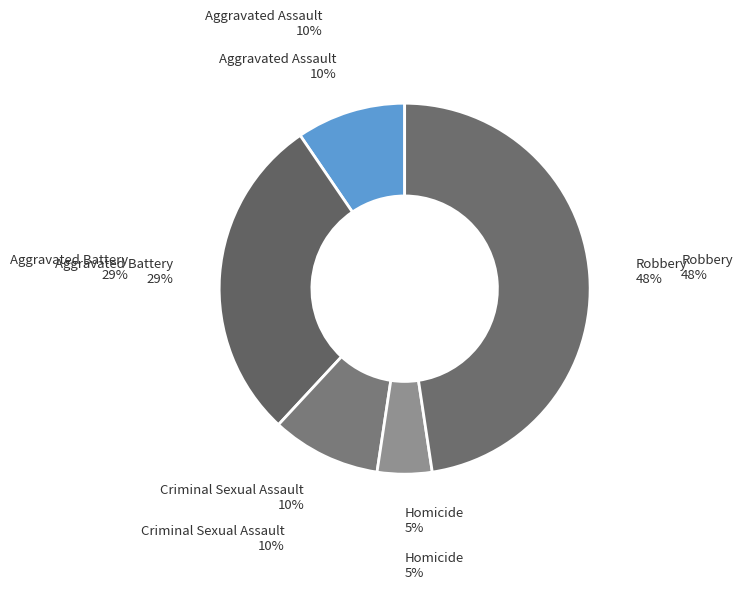

Is there any slice that represents more than half of the pie?

No